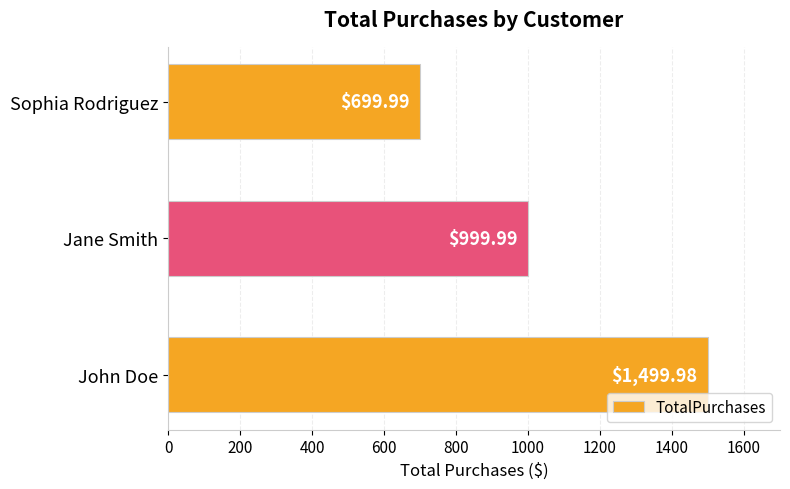

Does the chart contain any negative values?

No